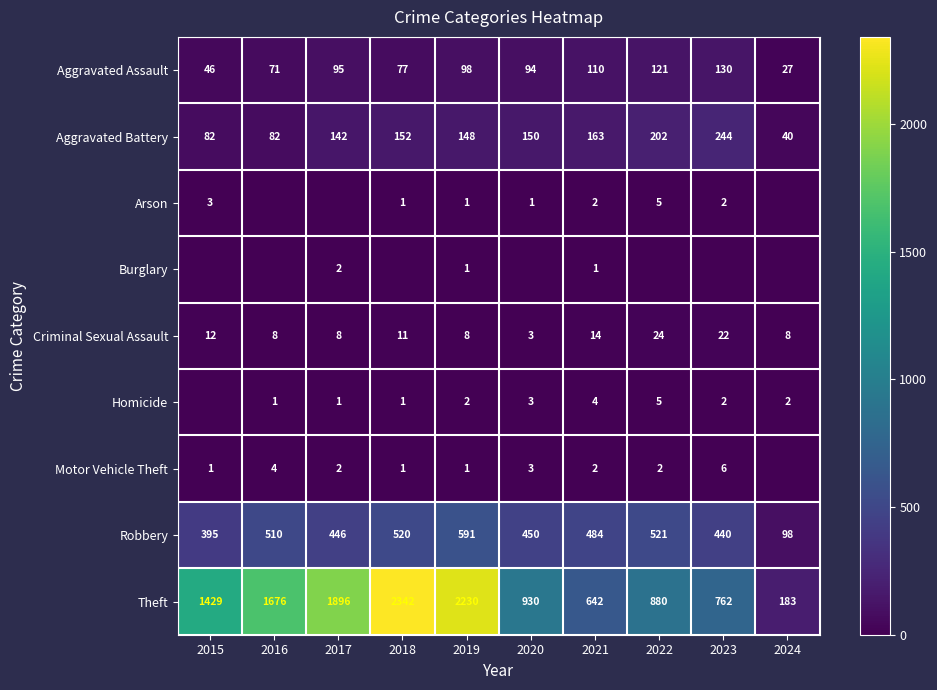

At which label is Aggravated Assault closest to 78?

2018